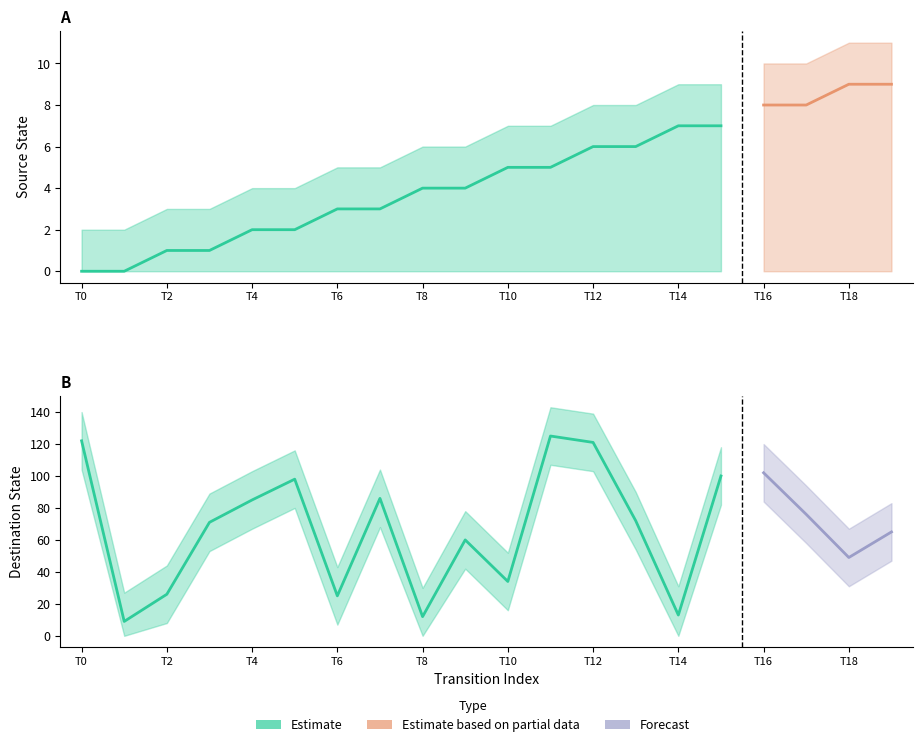

What is the difference between the source_state values at 19 and 2?

8